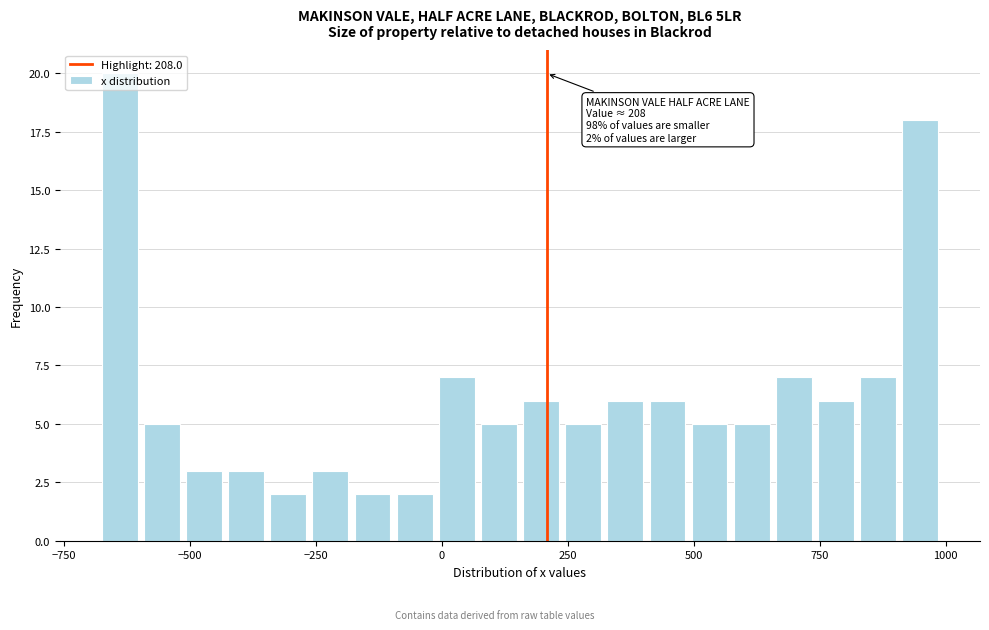

Around what value on the x-axis is the tallest bar? Give the approximate position of its centre, as read against the axis.

-650